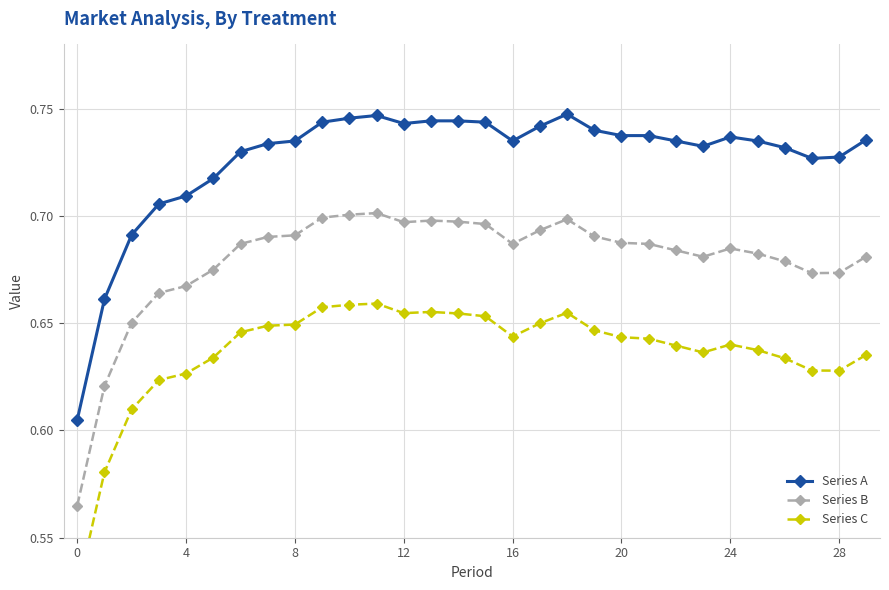

What is the smallest value displayed?

0.5